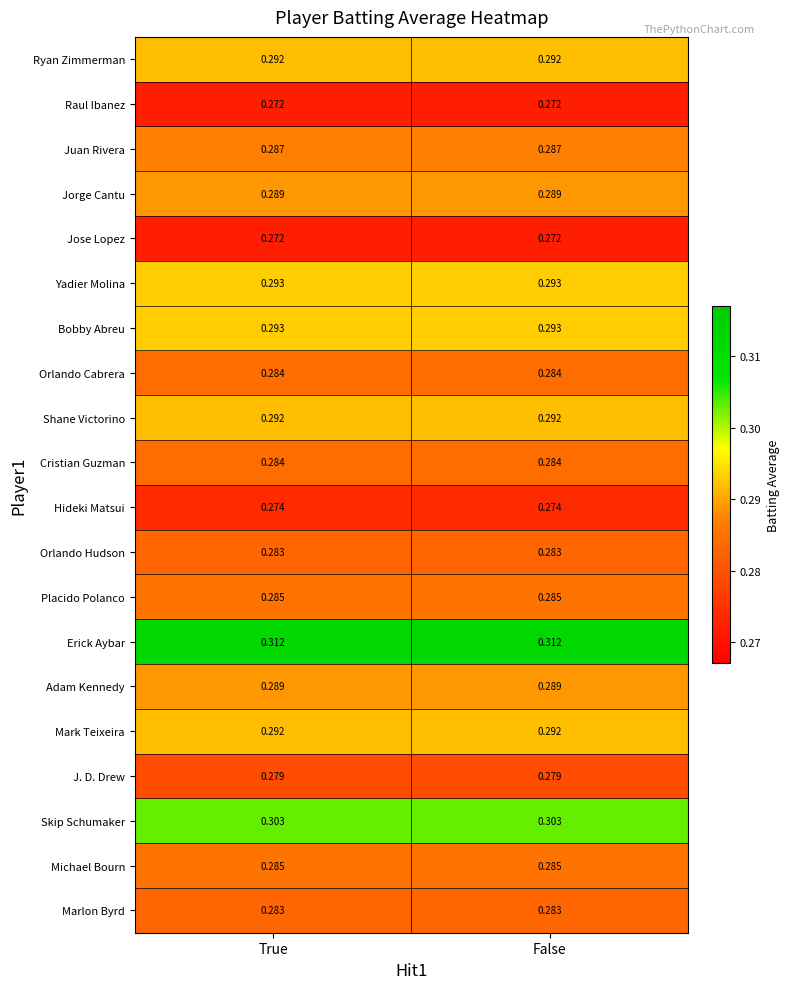

Is the value of Jose Lopez at True greater than the value of Mark Teixeira at False?

No